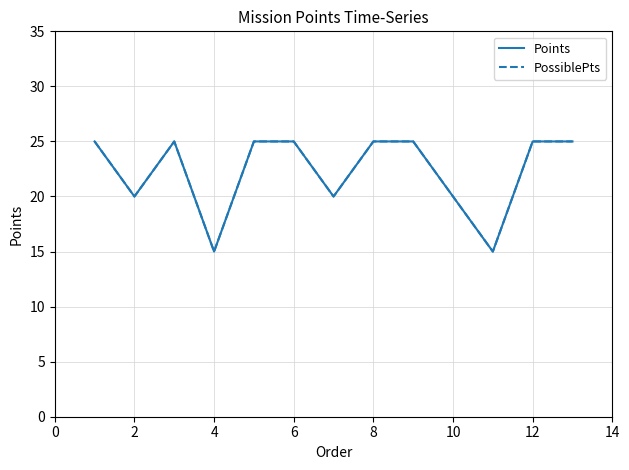

True or false: PossiblePts and Points intersect in this chart.

False